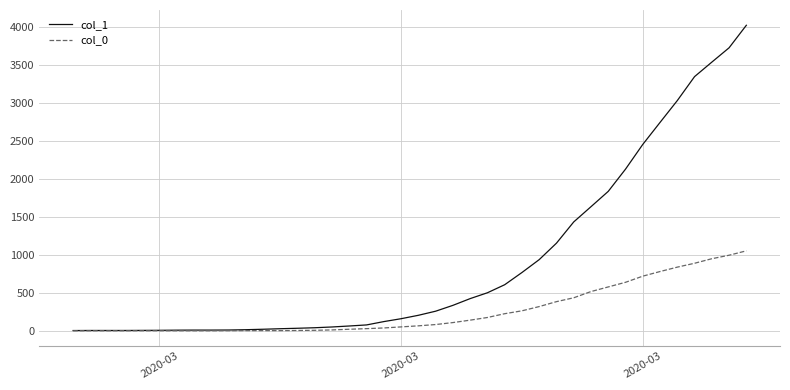

Which series has the largest range (max minus min)?

col_1